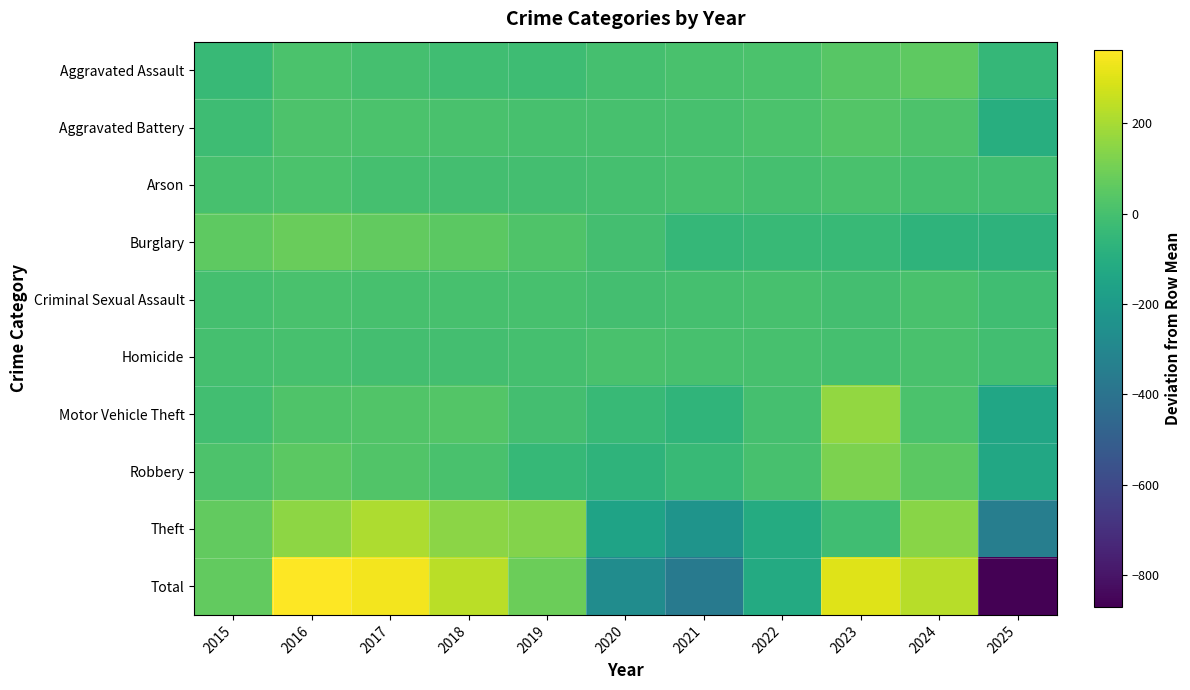

Rank the series at 2022 from highest to lowest value.

Aggravated Battery, Aggravated Assault, Criminal Sexual Assault, Homicide, Robbery, Motor Vehicle Theft, Arson, Burglary, Theft, Total